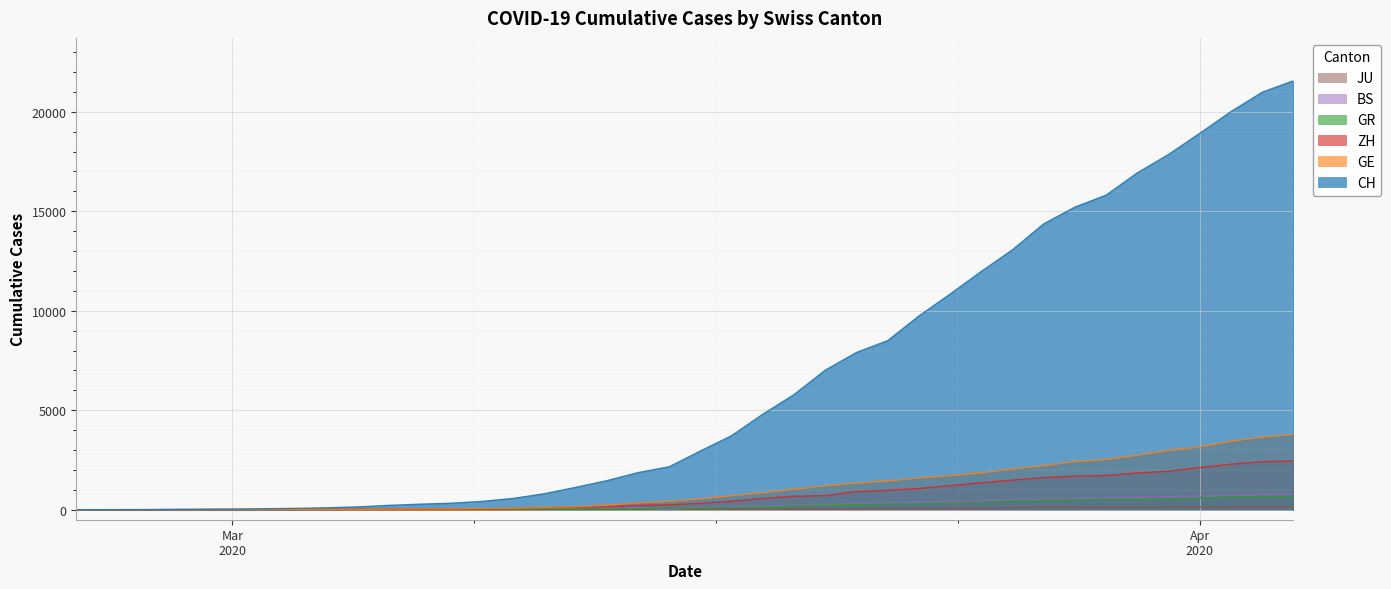

True or false: JU has more than 1 interior local peaks.

False